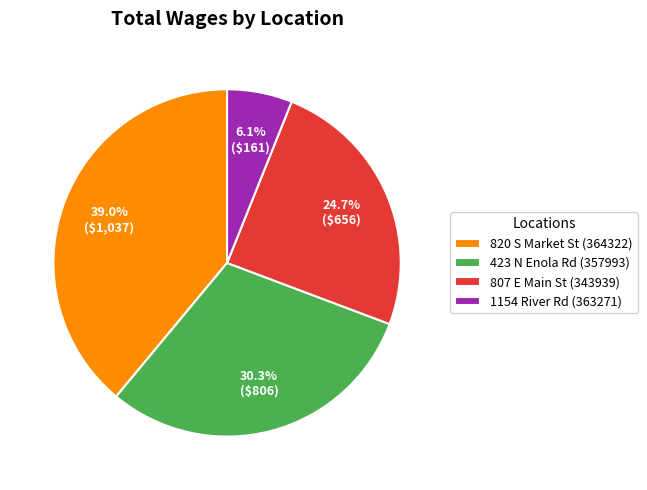

Does any single category account for the majority?

No